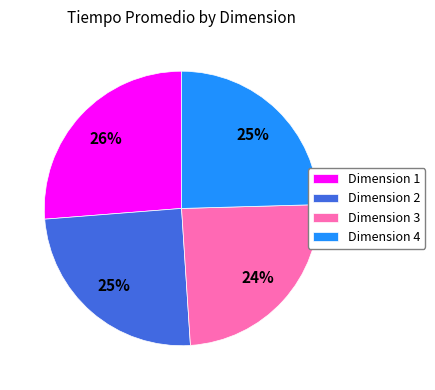

How many segments does this pie chart have?

4